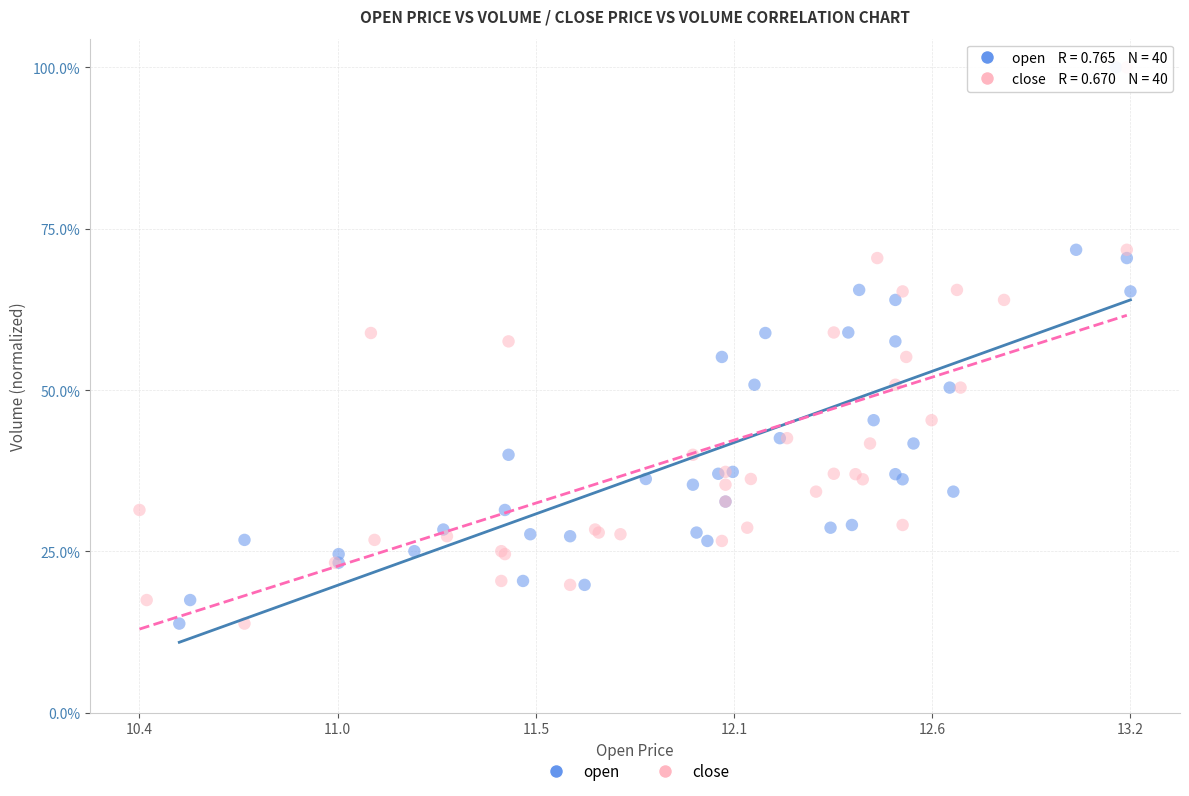

What are all the series names shown in the legend?

open, close